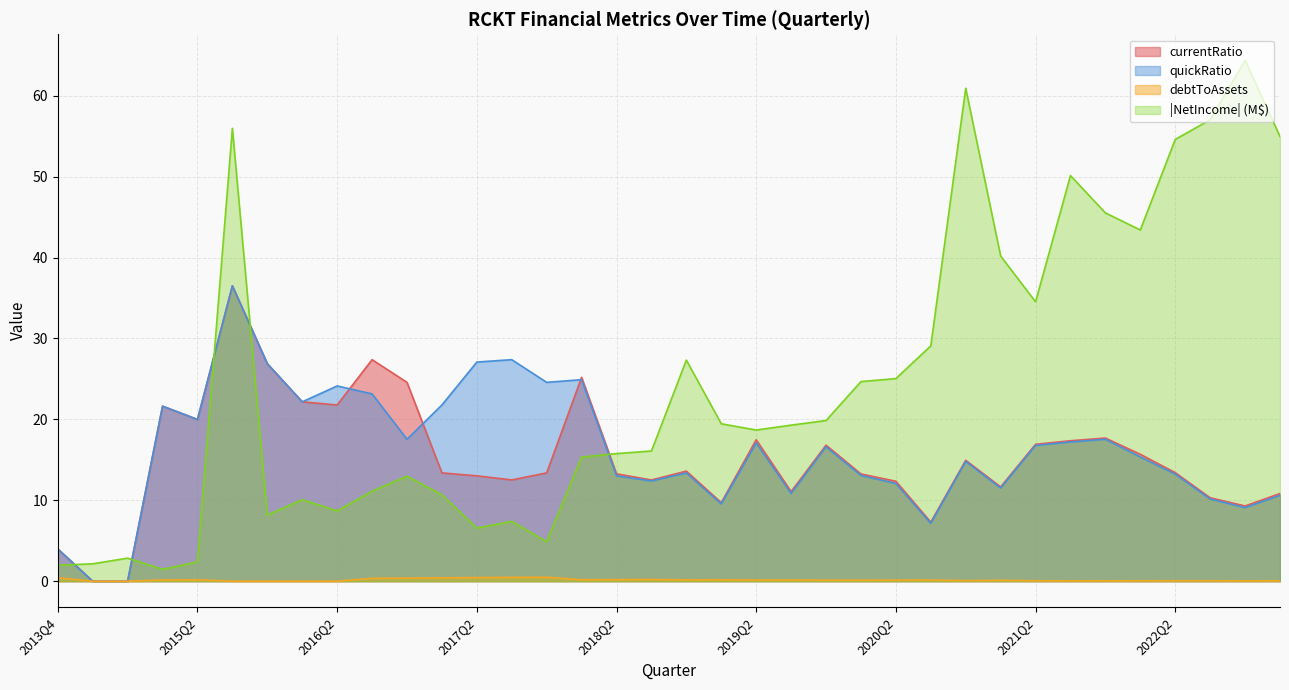

At which category does quickRatio reach its first local valley?

2015Q2